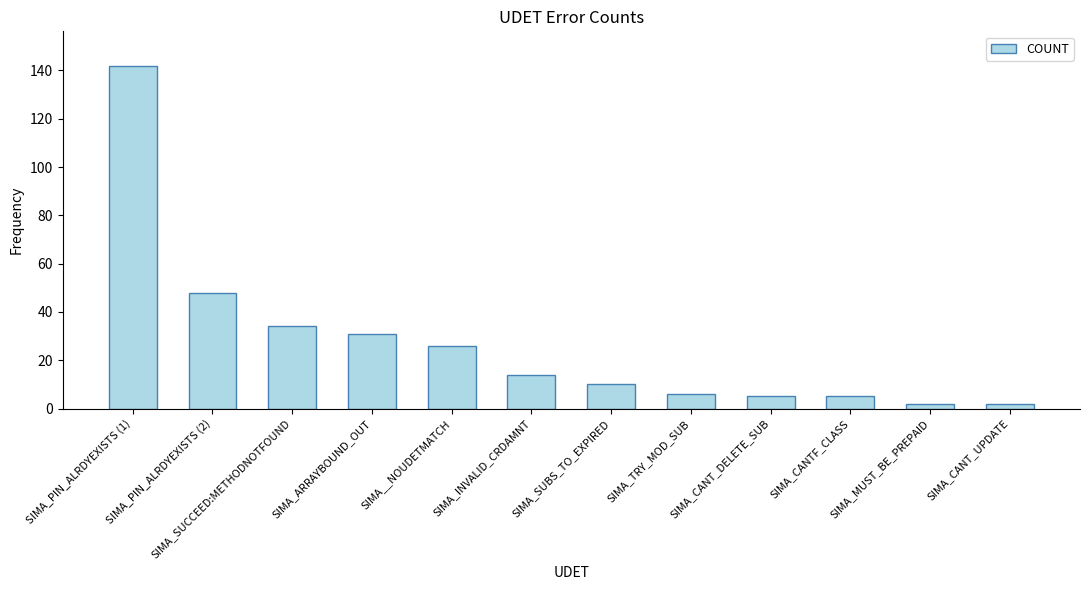

How many data points does each series have?

12